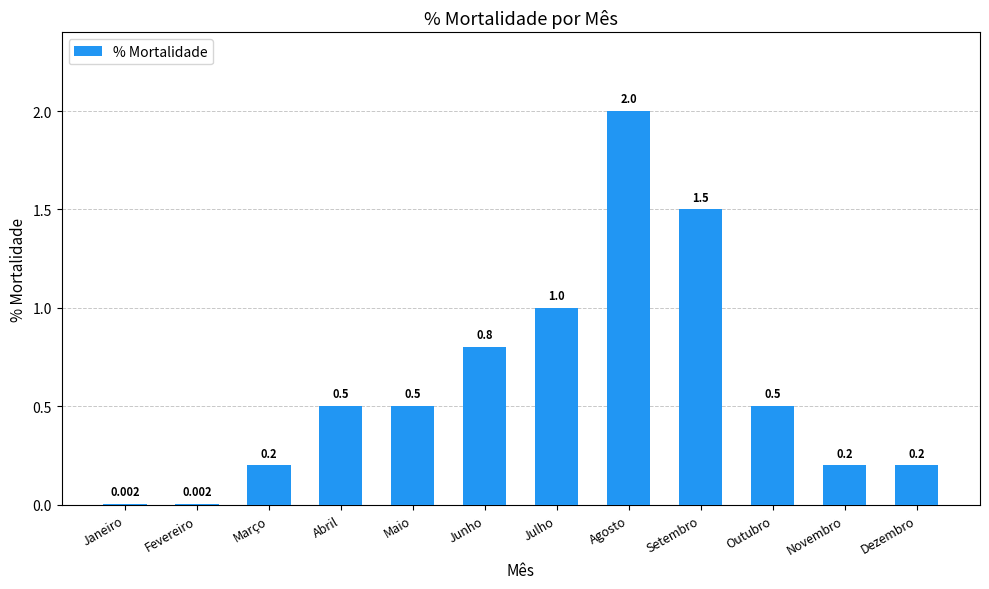

The chart shows a value of 0.8 at Junho. True or false?

True